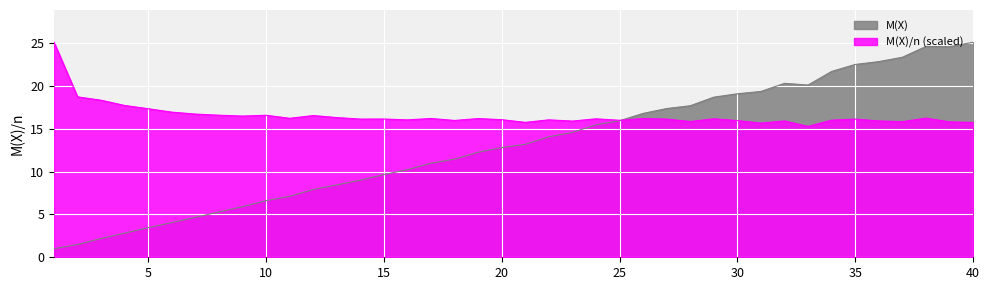

Rank the series by their average value, from highest to lowest.

M(X)/n (scaled), M(X)